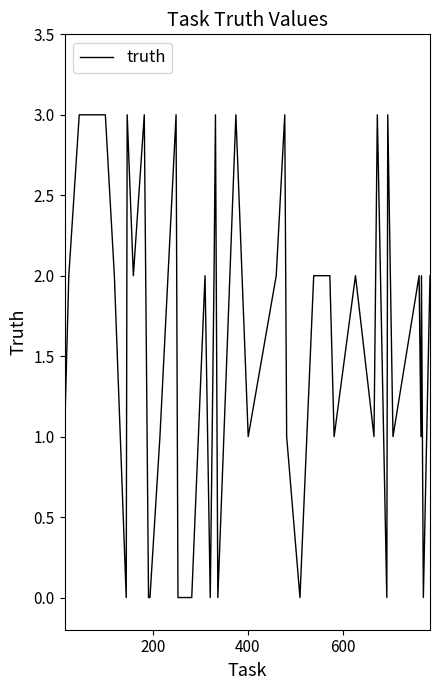

What is the sum of all values?

62